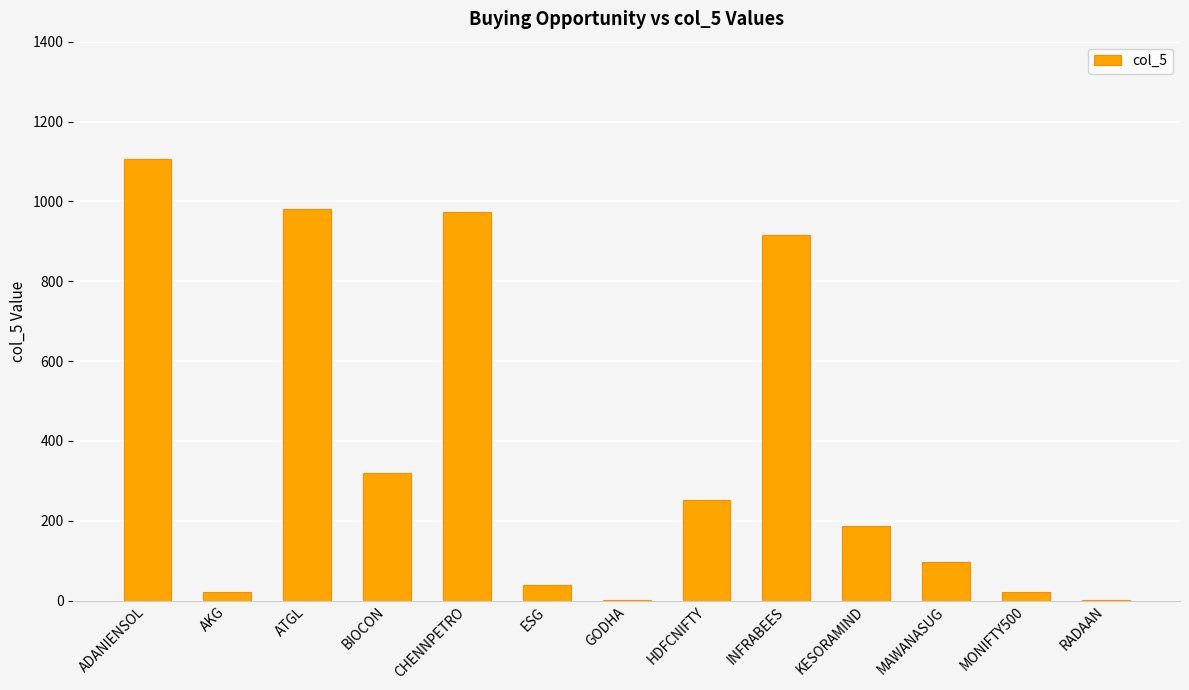

What is the change in value from CHENNPETRO to ESG?

-935.6